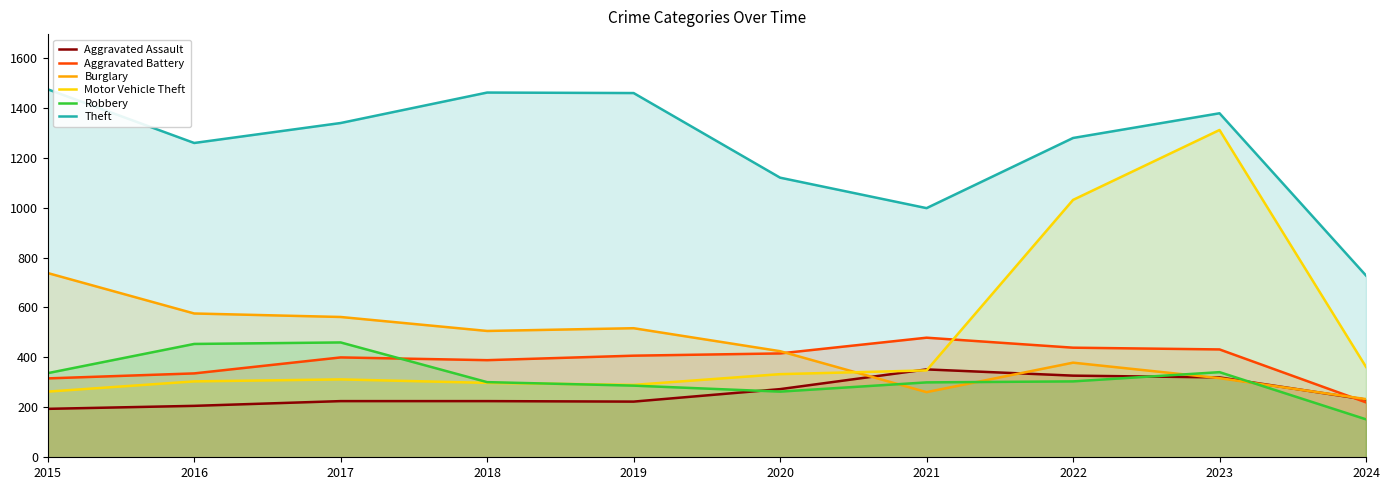

What is the average value of the Aggravated Battery series?

383